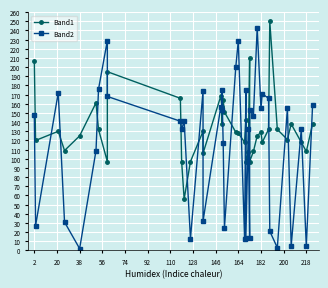

What is the difference between the maximum and minimum values in the Band1 series?

194